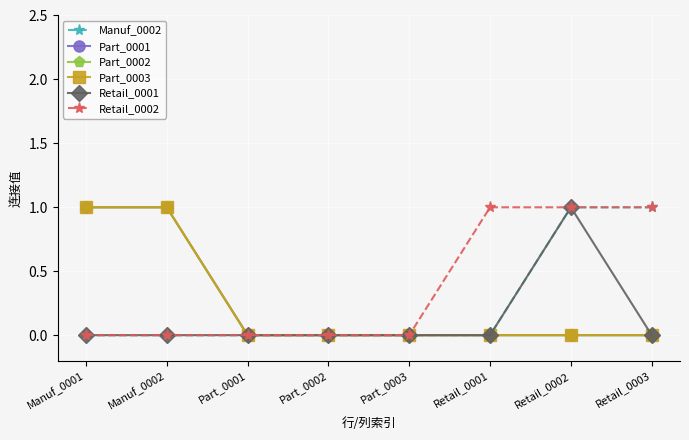

What is the label of the 5th point from the right?

Part_0002